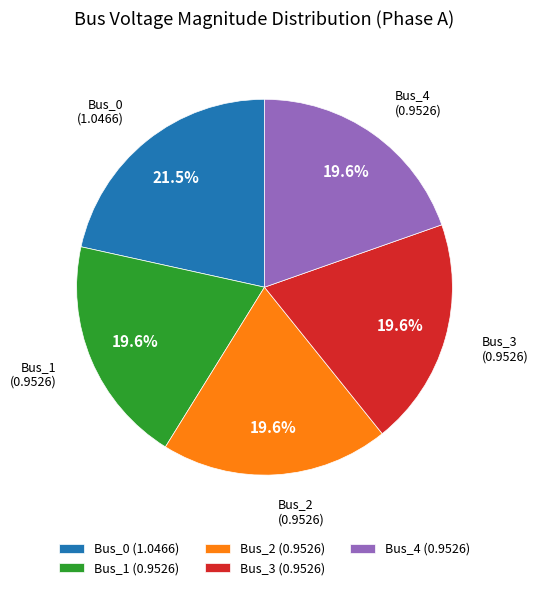

To the nearest percent, what portion does Bus_3 represent?

20%